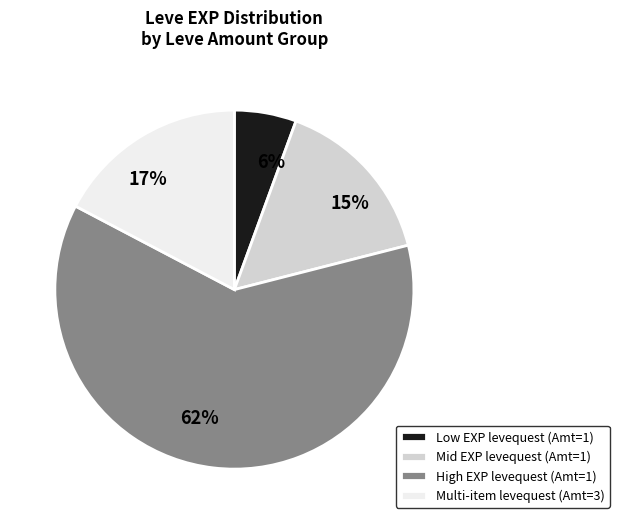

To the nearest percent, what is the average slice percentage?

25%